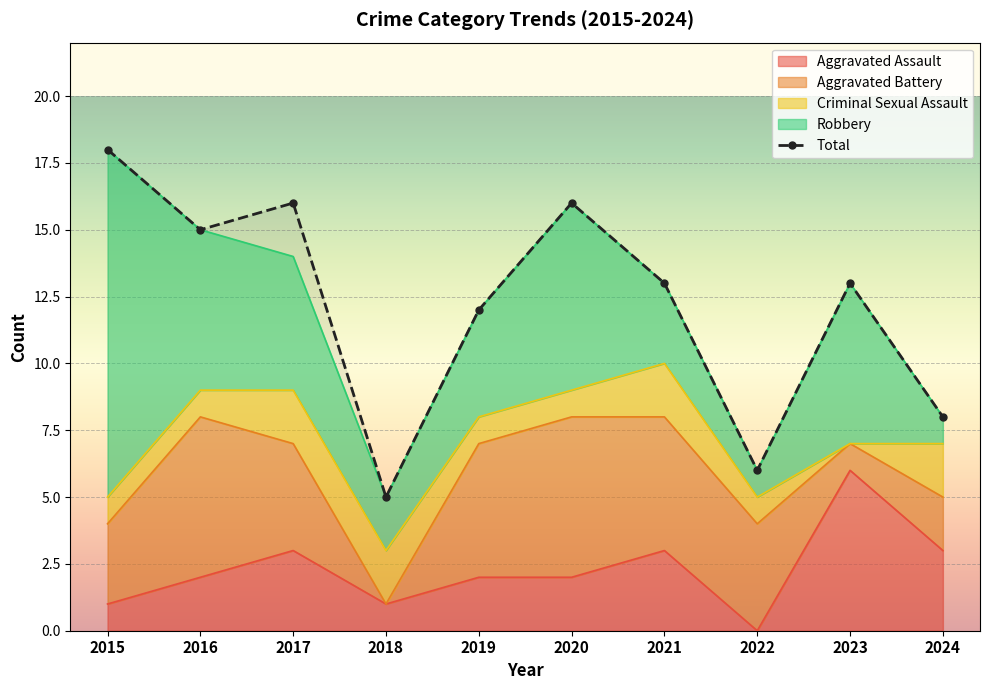

Which category has the highest value in the Aggravated Battery series?

2016